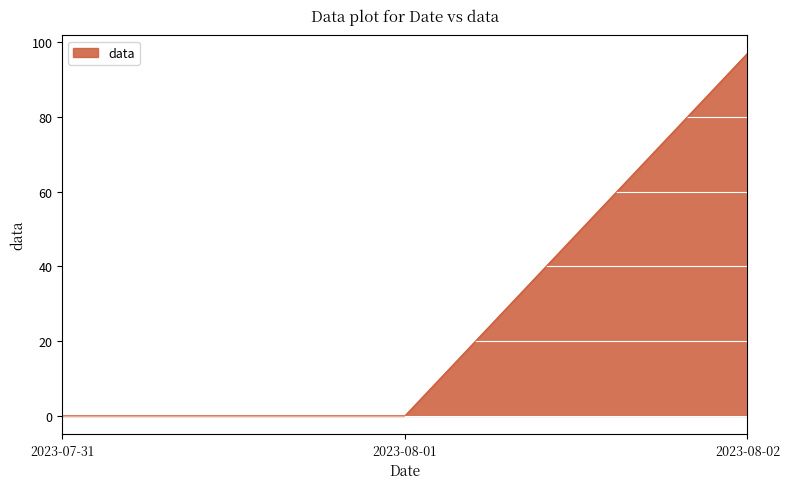

Does the chart display data point markers on the line(s)?

No